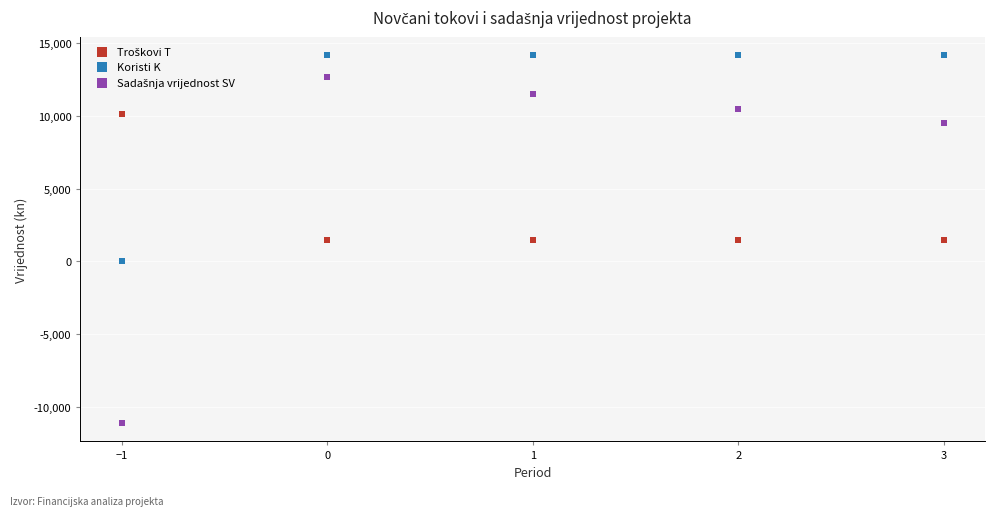

Across all data points, what is the range of Y values (max minus min)?

25294.0